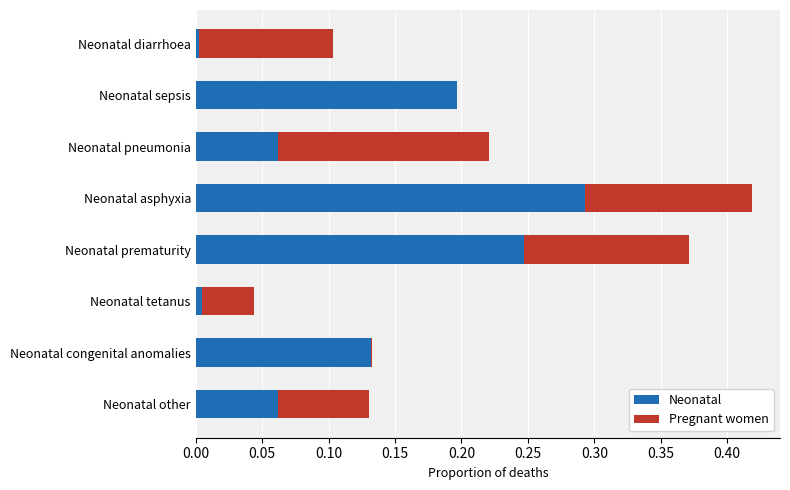

At which label does Neonatal reach its peak?

Neonatal asphyxia